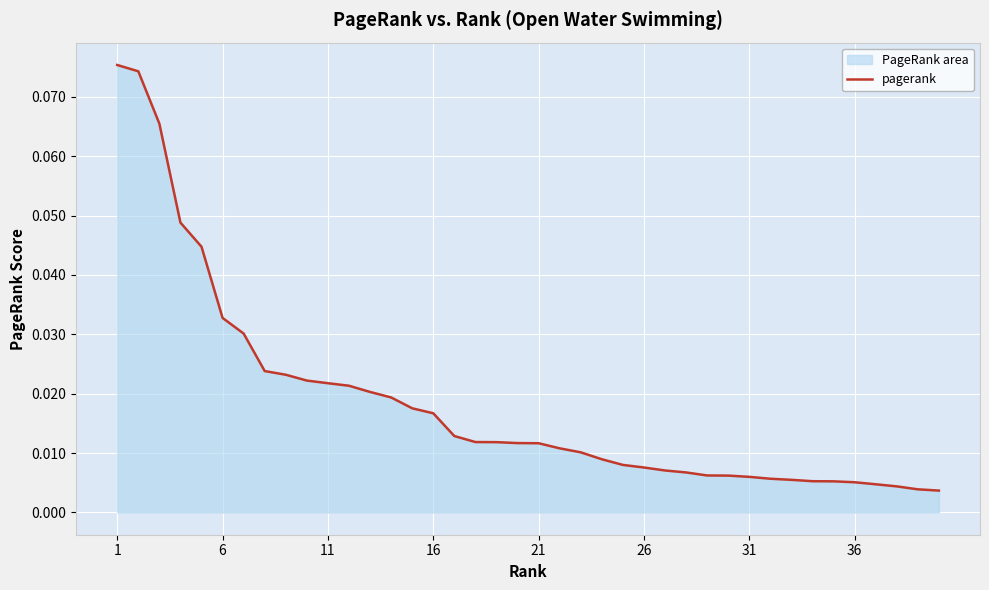

How many lines are shown in the chart?

1